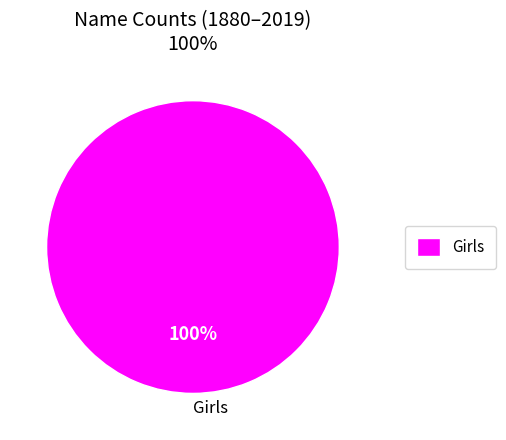

Rank the categories by value from lowest to highest.

Girls